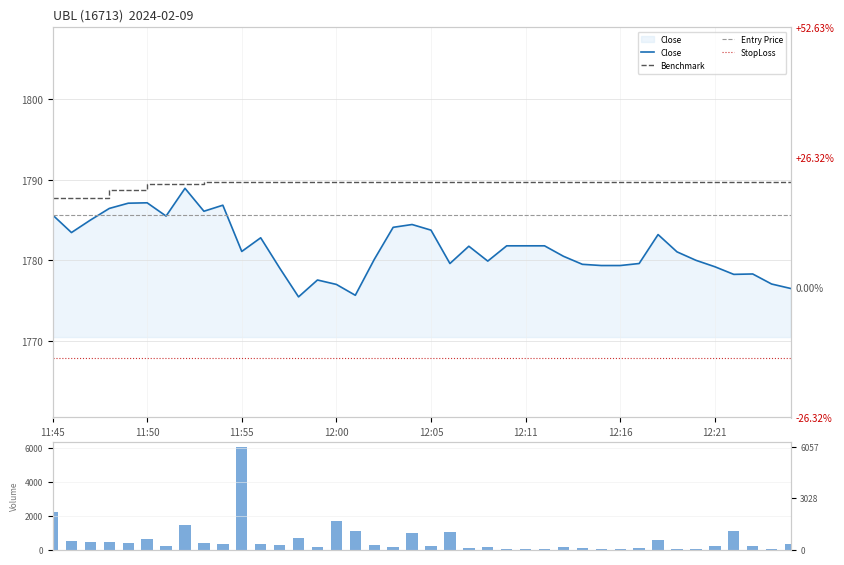

Is it true that Benchmark equals 712.0 at 11:55?

False